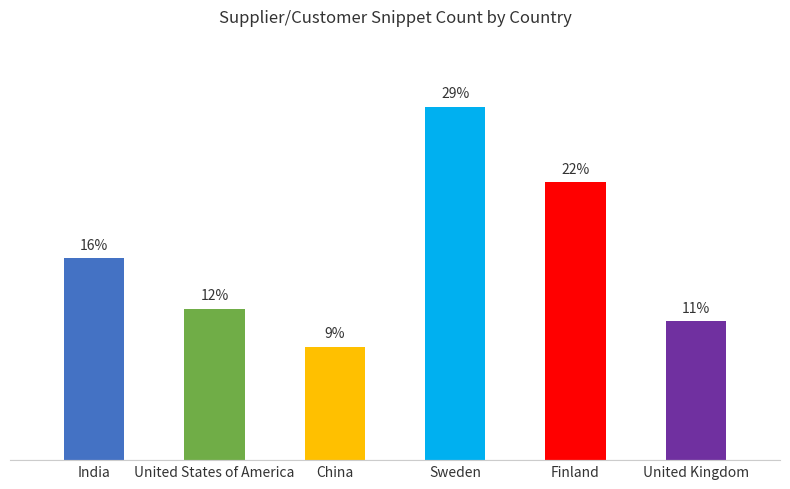

Are the bars horizontal?

No